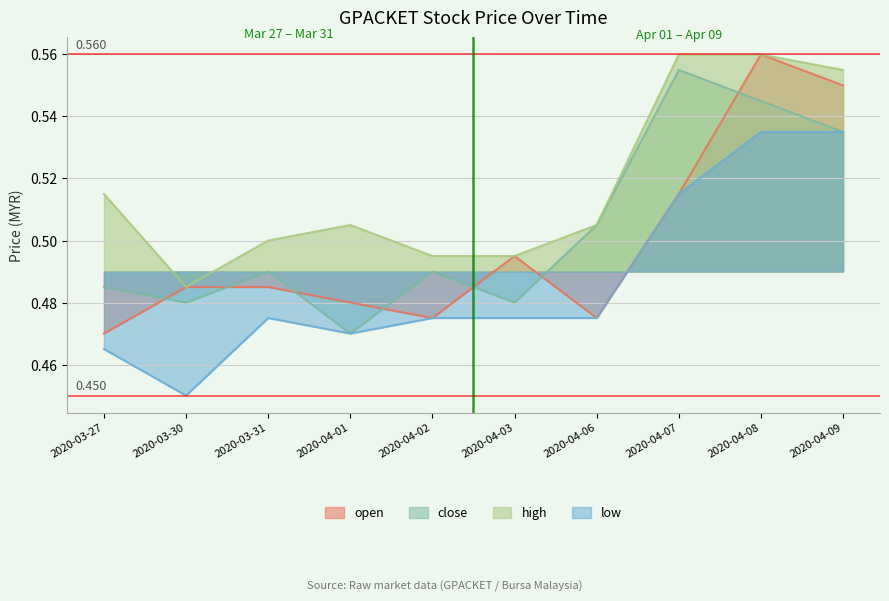

At how many categories does at least one series exceed 0?

10